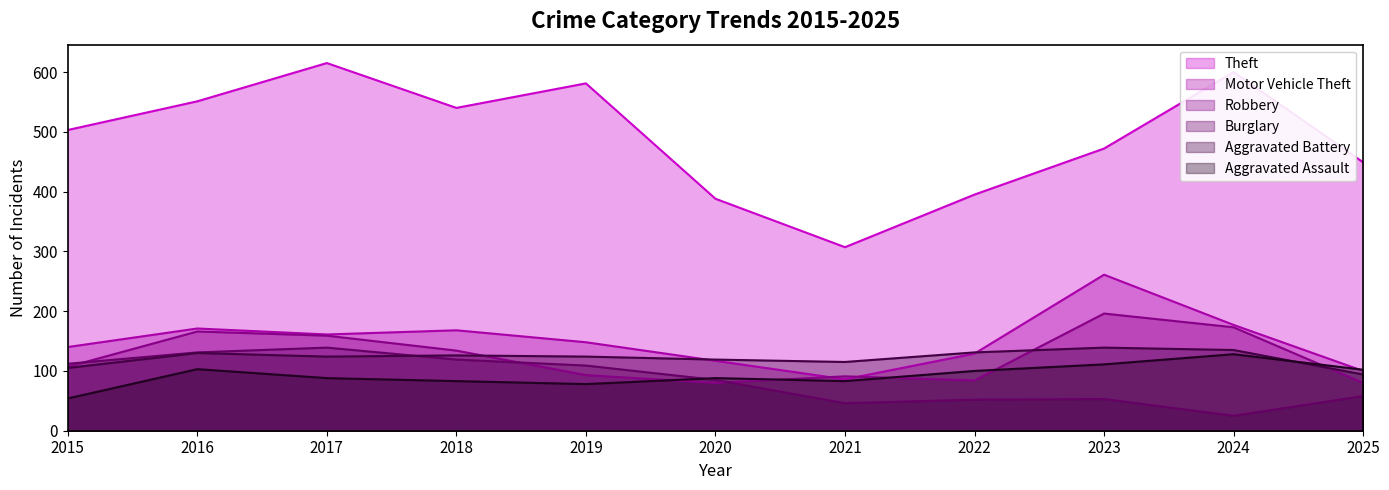

Which series changed the most between 2020 and 2025?

Theft